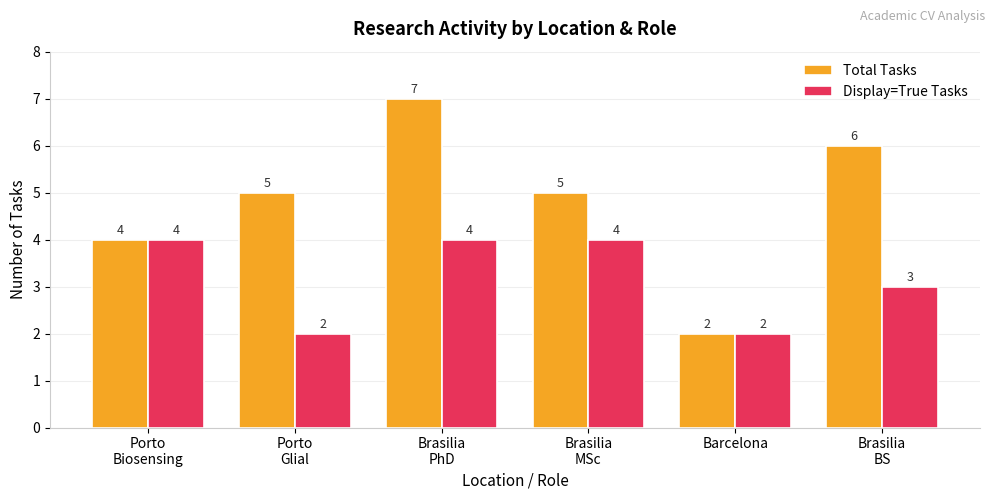

What is the smallest value displayed?

2